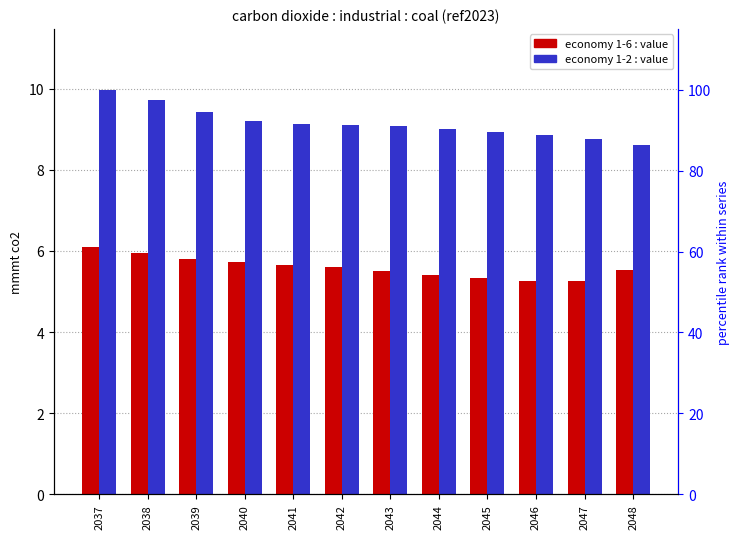

Reading left to right, extract all data points from this chart.

economy 1-6: 6.1	5.9	5.8	5.7	5.7	5.6	5.5	5.4	5.3	5.3	5.3	5.5
economy 1-2: 10.0	9.7	9.4	9.2	9.1	9.1	9.1	9.0	8.9	8.9	8.8	8.6